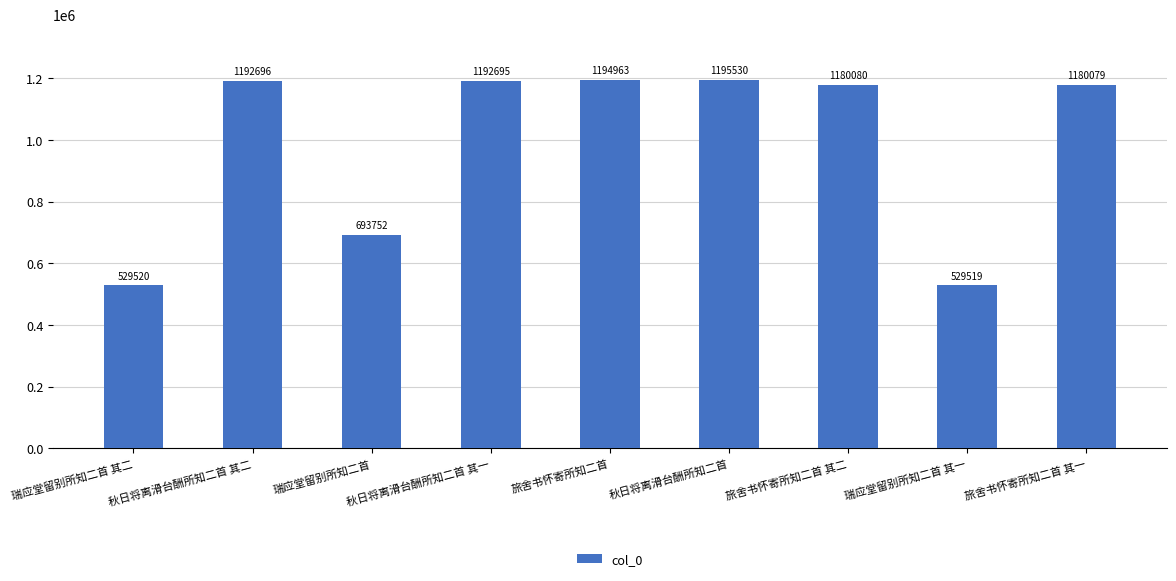

Which has a higher value, 旅舍书怀寄所知二首 其二 or 瑞应堂留别所知二首?

旅舍书怀寄所知二首 其二